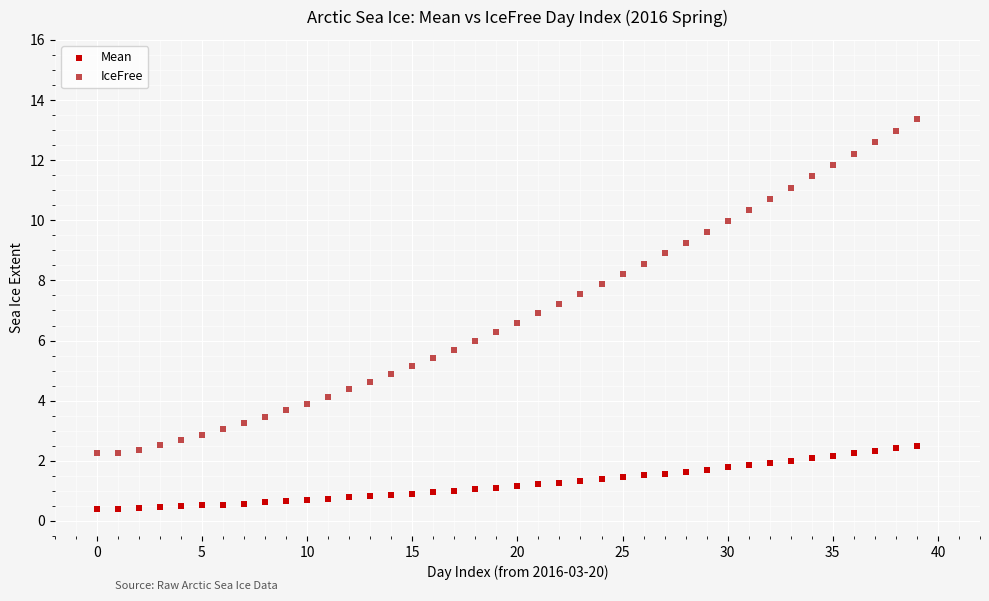

Which series contains the lowest Y value?

Mean